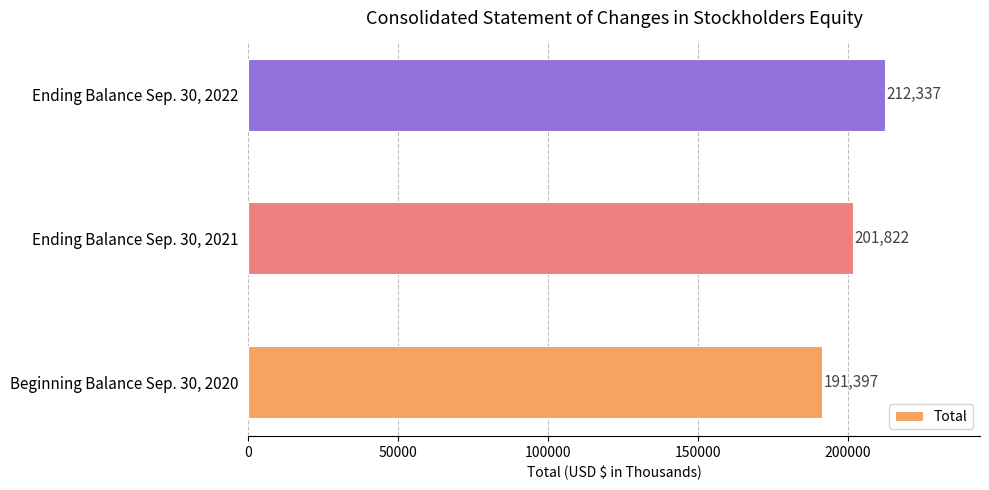

What is the sum of all values?

605556